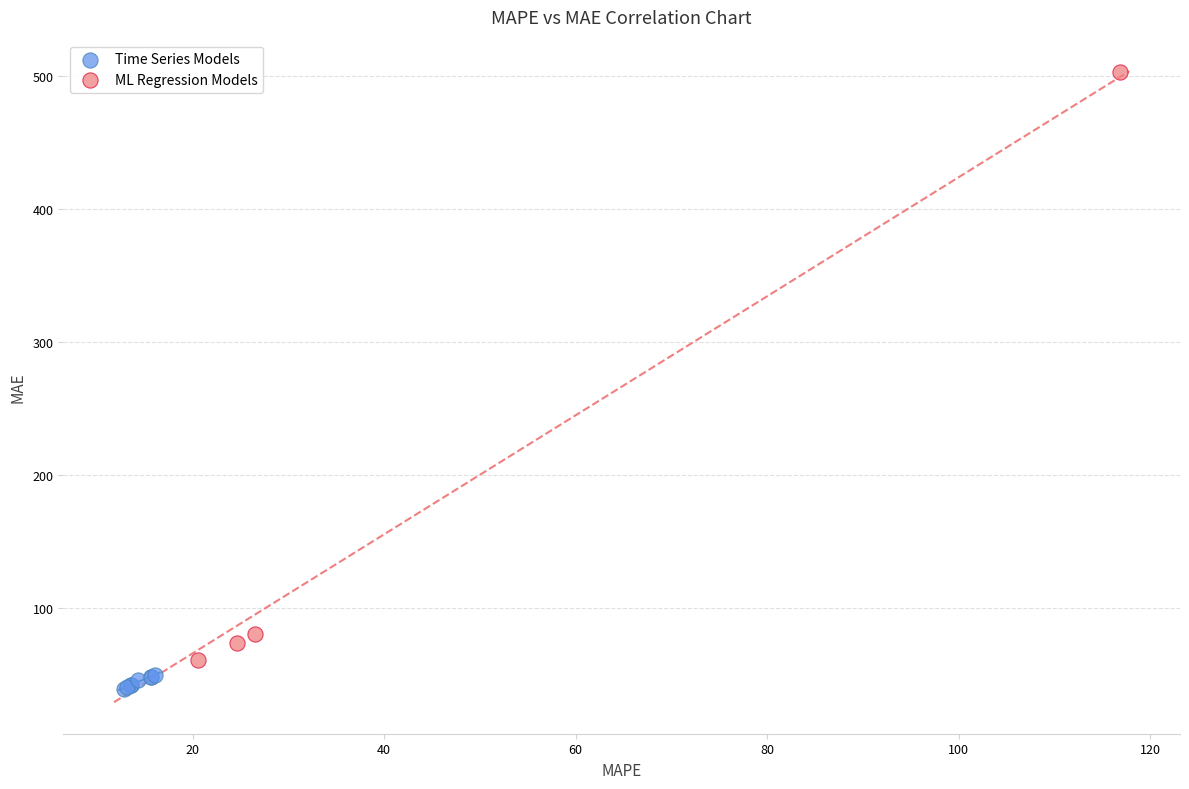

Which series contains the lowest Y value?

Time Series Models